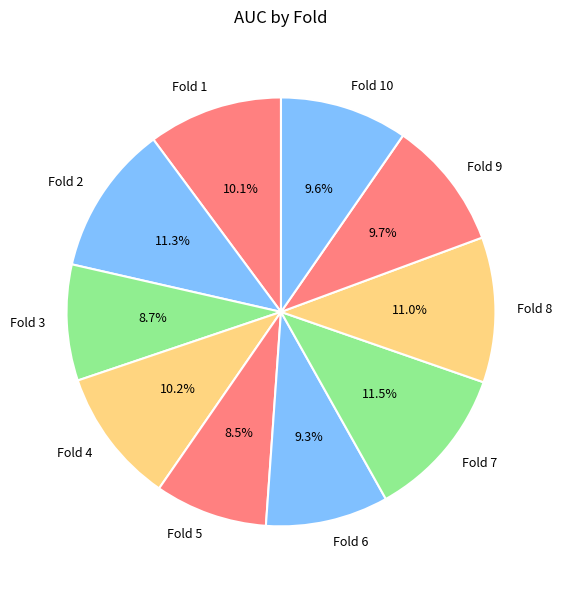

Is there a majority slice in this chart?

No